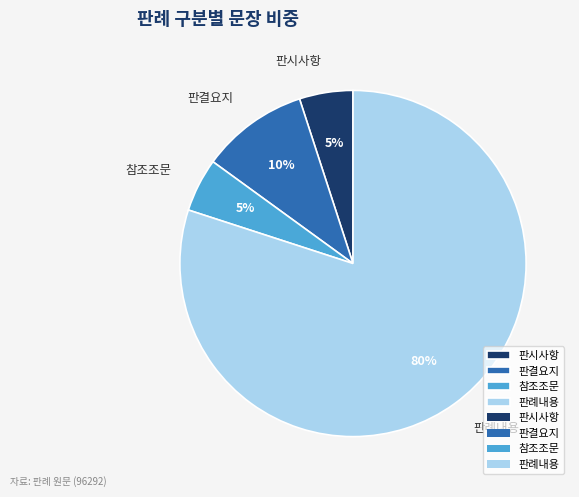

Do 참조조문 and 판결요지 together represent more than half of the pie?

No